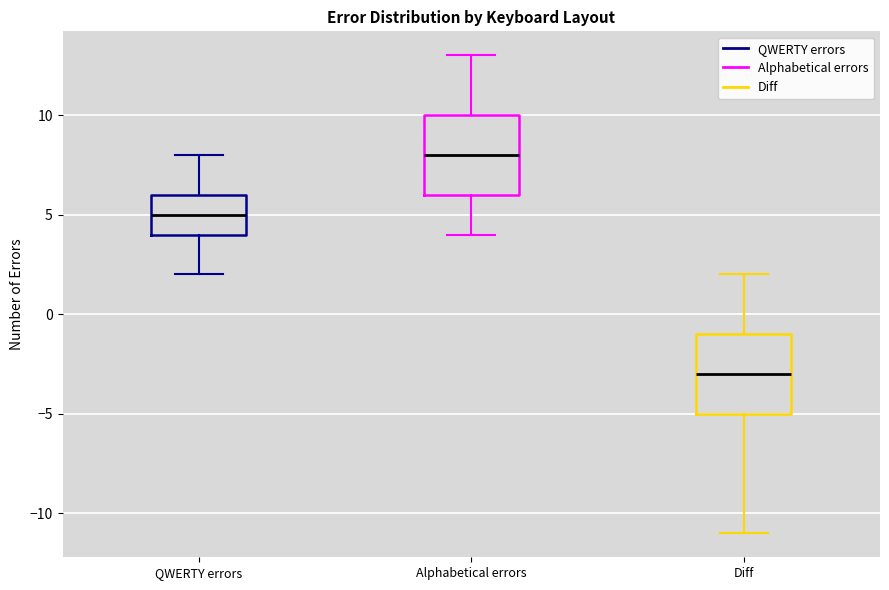

Where is the lower edge of the box for QWERTY errors on the y-axis? The values are not printed on the chart, so give them approximately, as read against the axis.

4